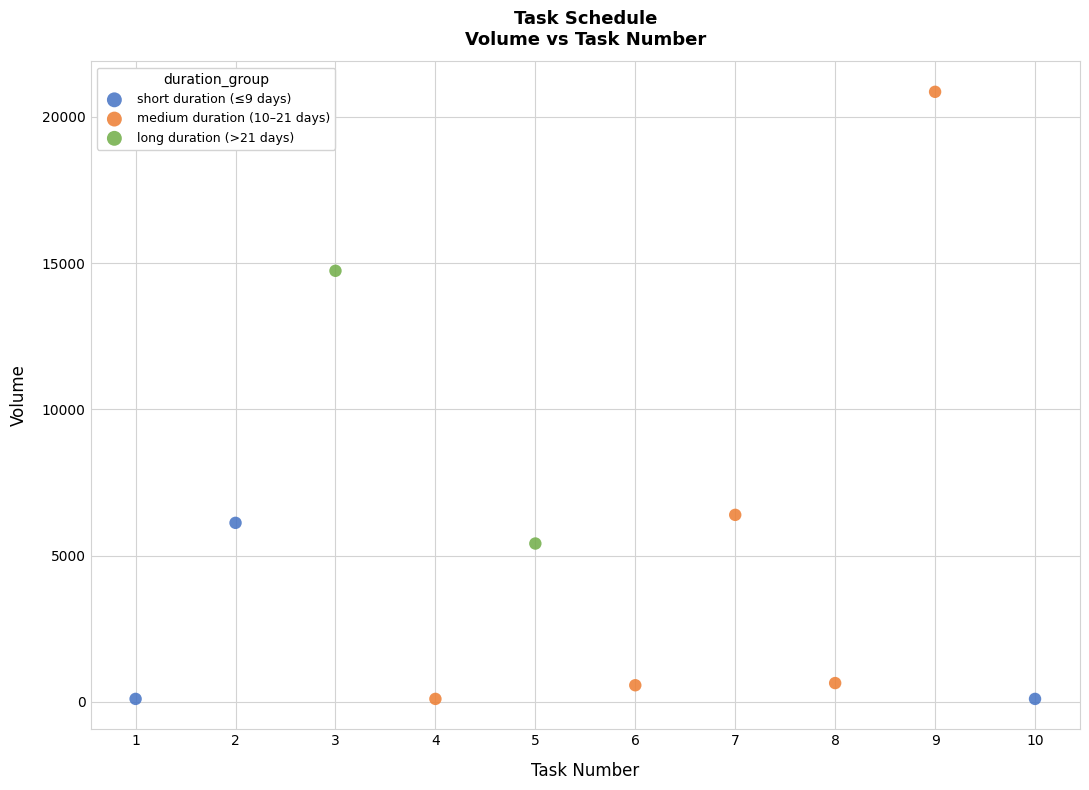

Which series contains the highest Y value?

medium duration (10–21 days)